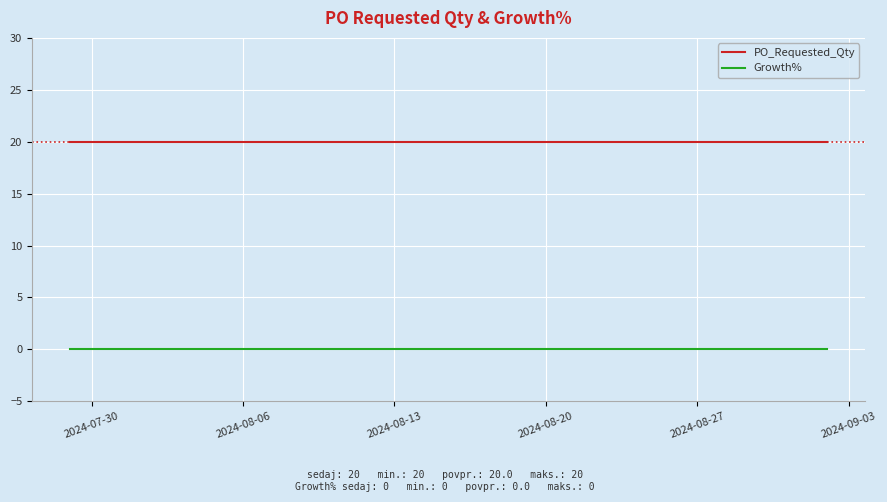

Which series has the largest total across all categories?

PO_Requested_Qty